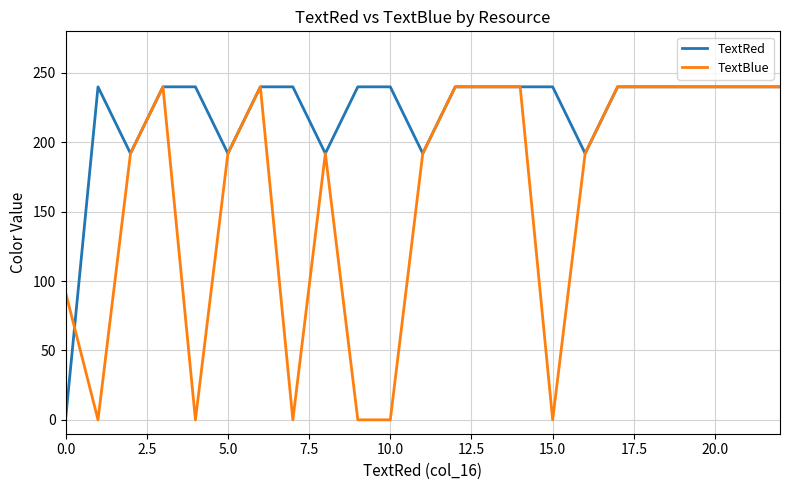

Which series has the largest total across all categories?

TextRed